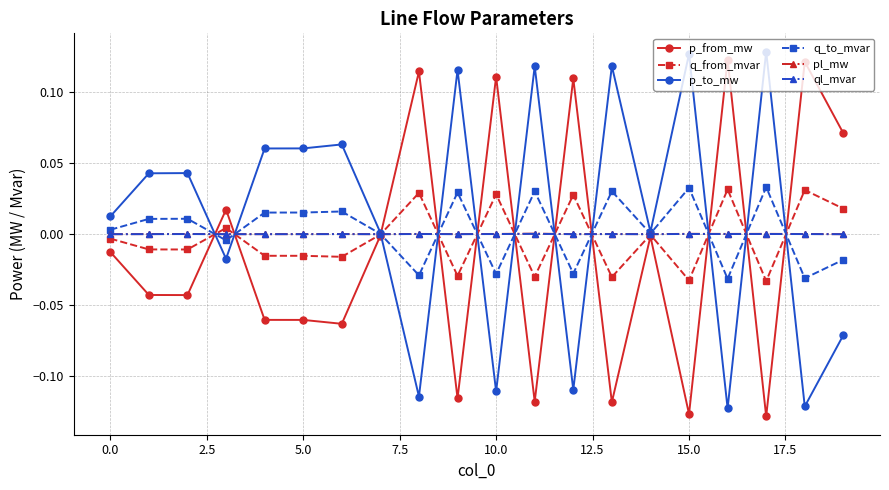

True or false: ql_mvar and p_from_mw intersect in this chart.

True